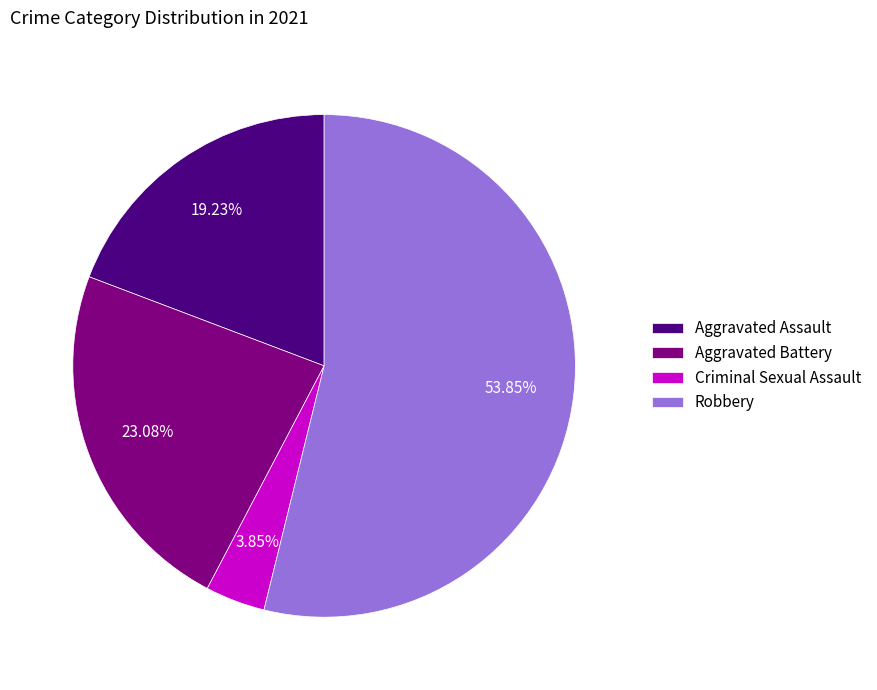

What is the smallest slice in the pie chart?

Criminal Sexual Assault